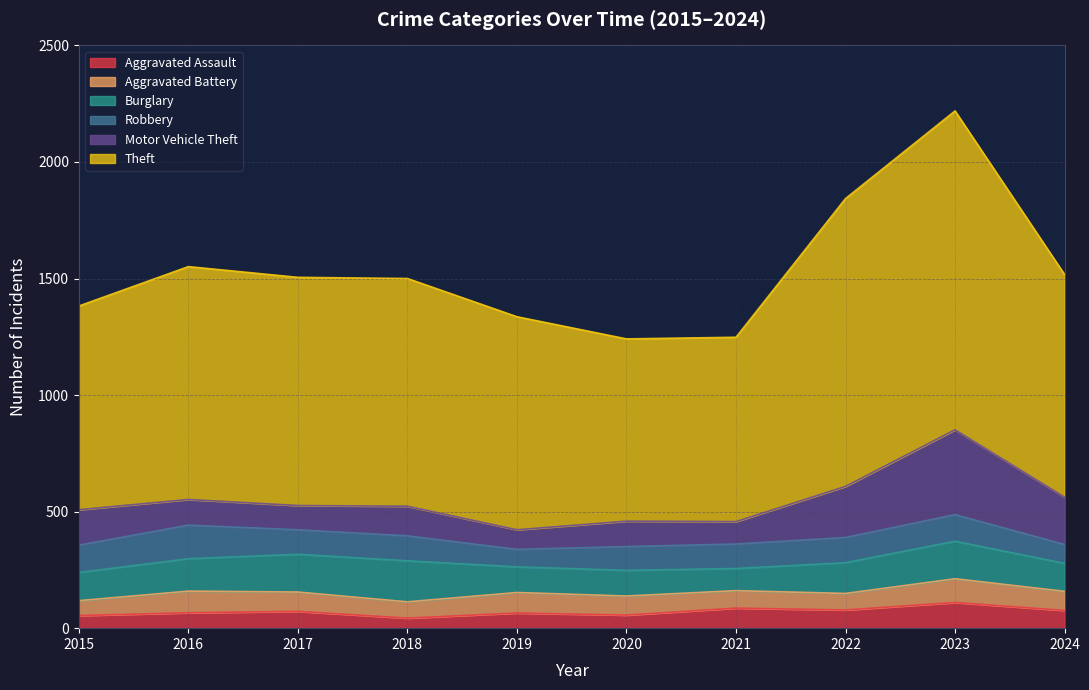

True or false: Aggravated Battery and Theft cross at least once.

False